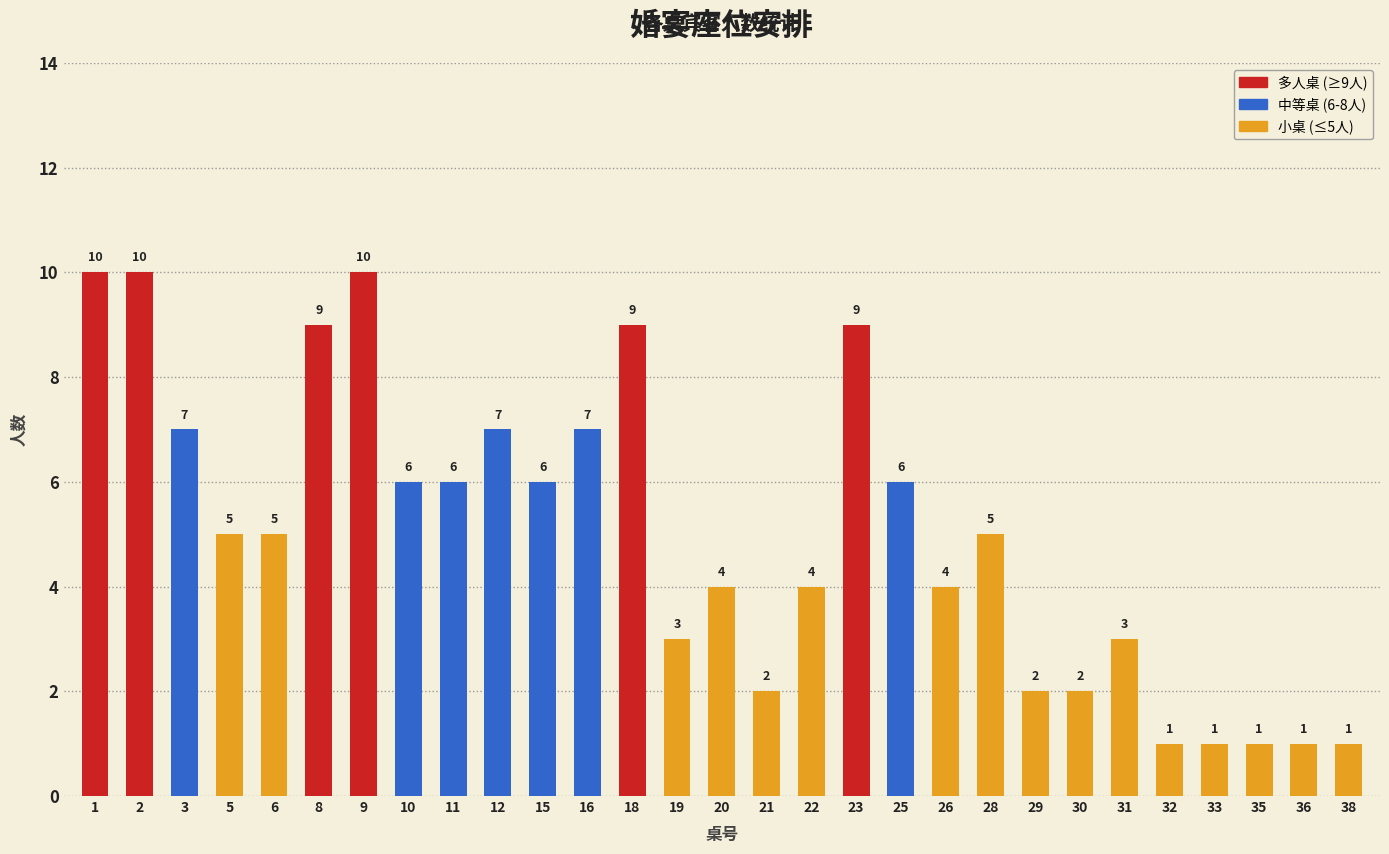

What is the sum of the values at 5 and 29?

7